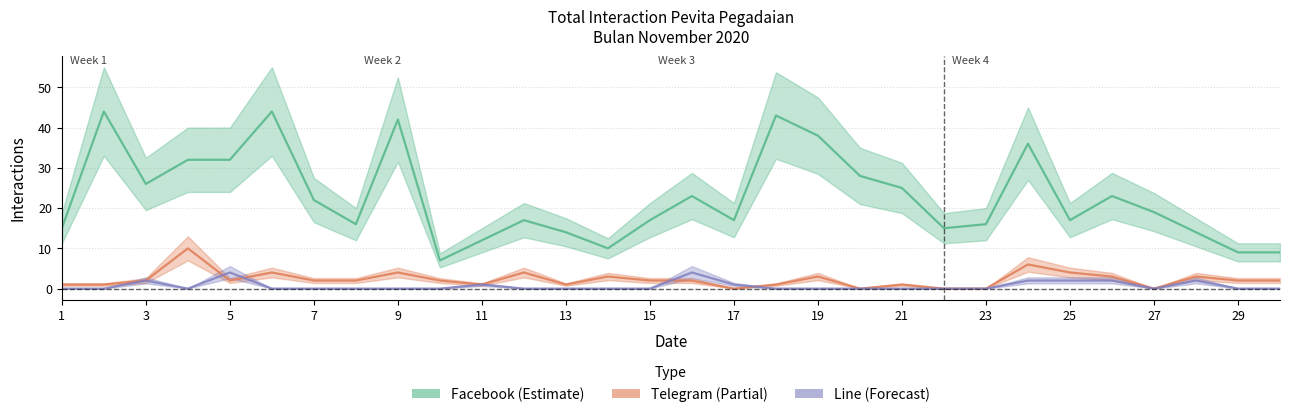

At which label does Telegram reach its minimum?

17